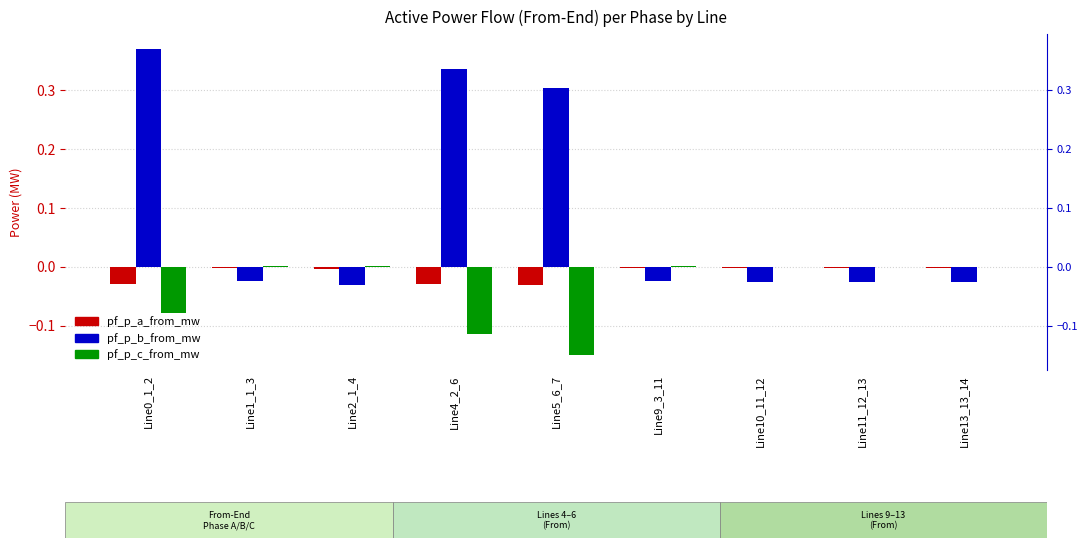

Which series has the largest range (max minus min)?

pf_p_b_from_mw